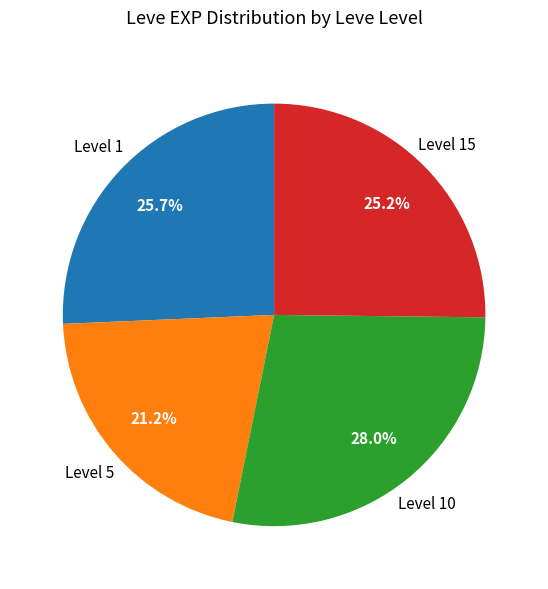

Is there a majority slice in this chart?

No